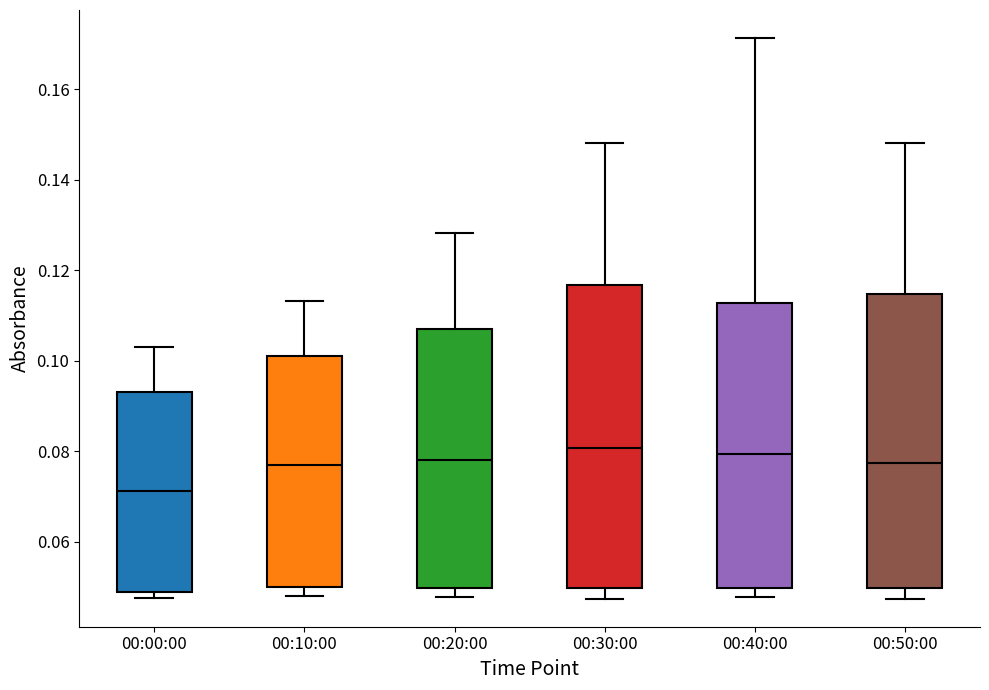

Where does the lower whisker of the box for 00:10:00 end on the y-axis? The values are not printed on the chart, so give them approximately, as read against the axis.

0.048